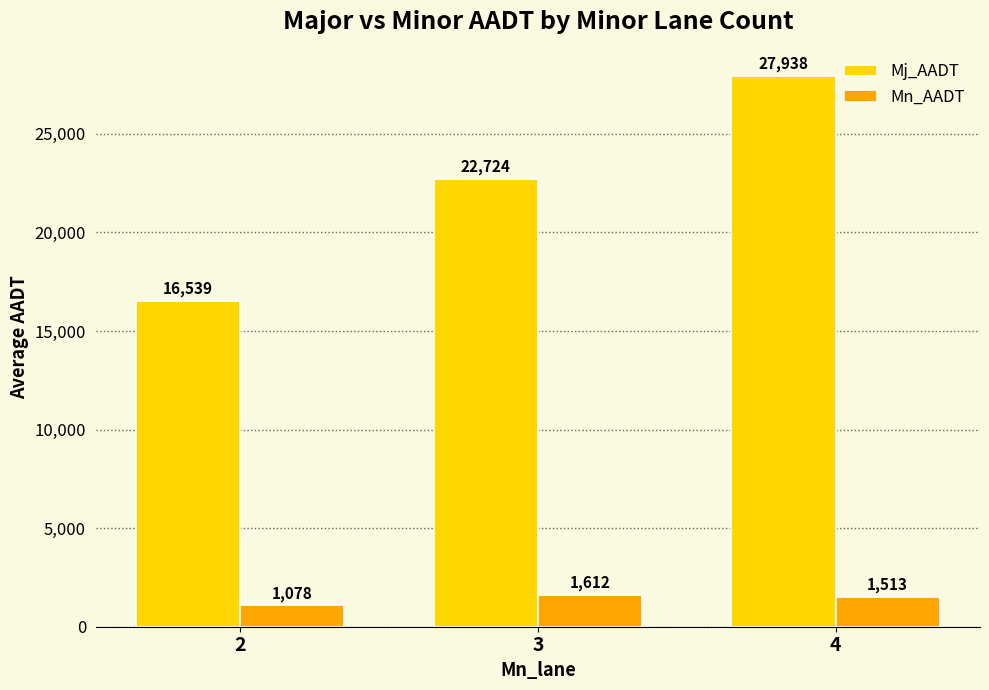

Which series changed the most between 2 and 4?

Mj_AADT